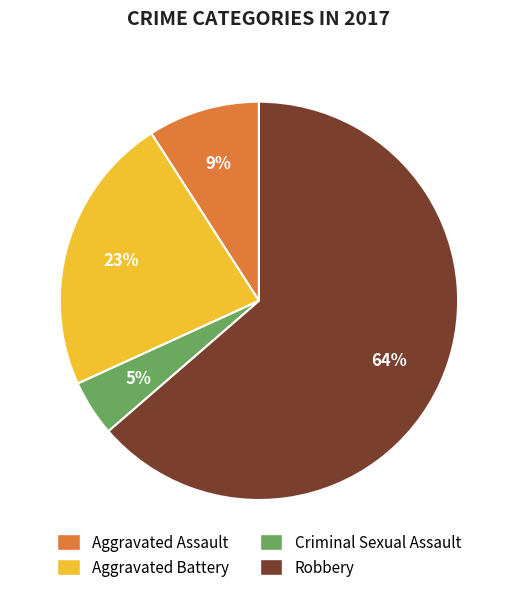

What percentage is the Aggravated Assault slice, to the nearest percent?

9%